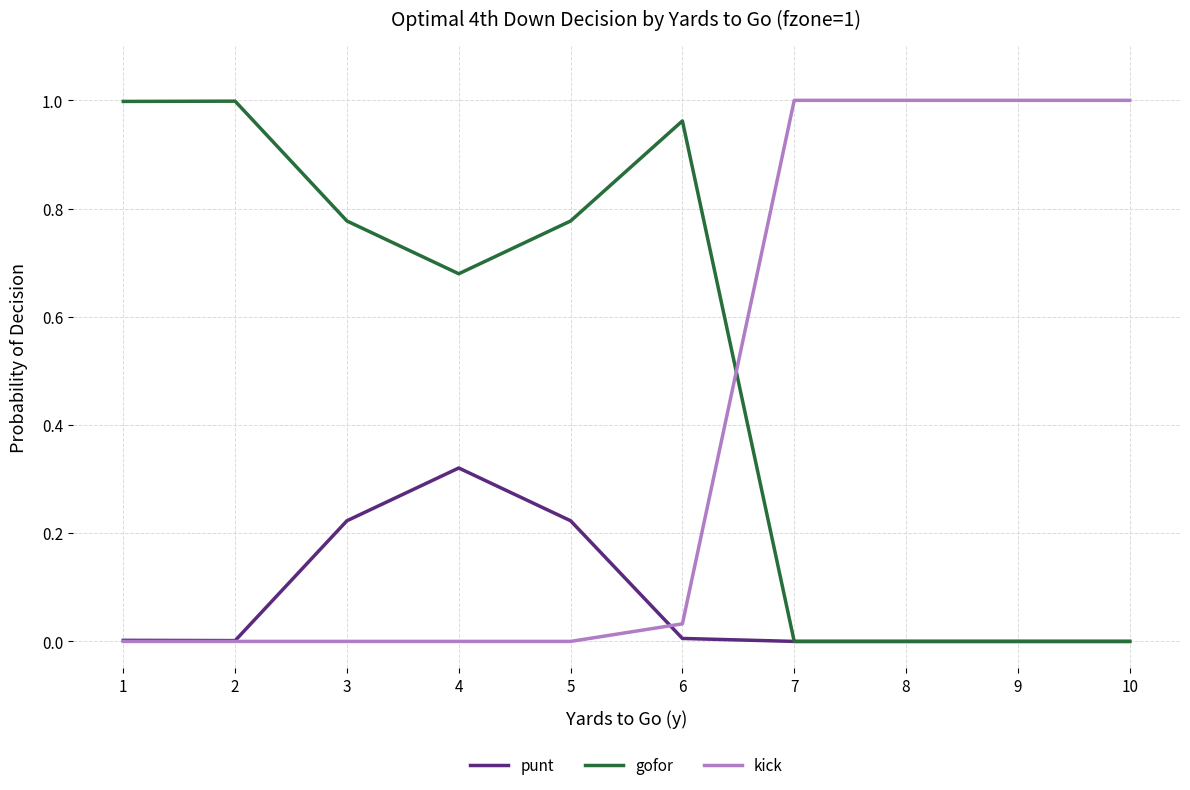

What is the average value of the kick series?

0.4